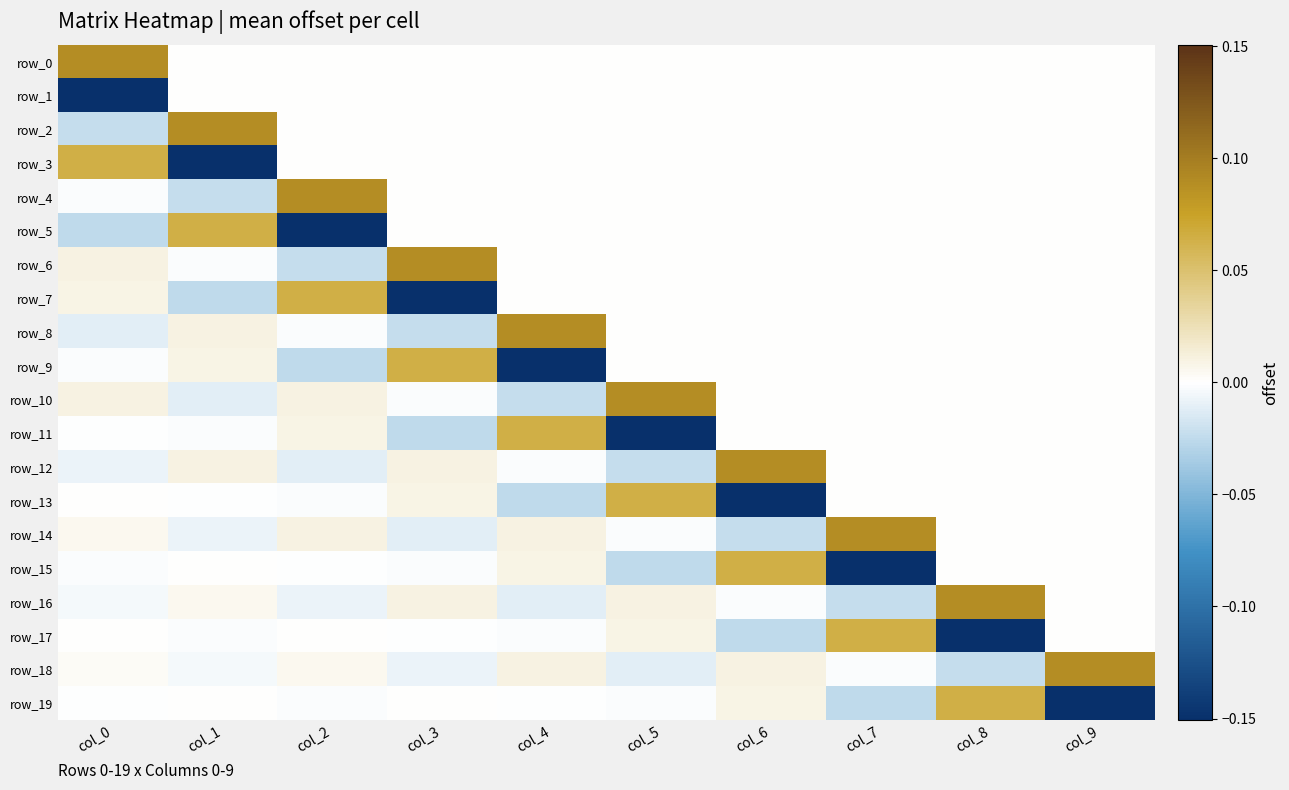

Between col_4 and col_7, which series saw the biggest shift?

row_15